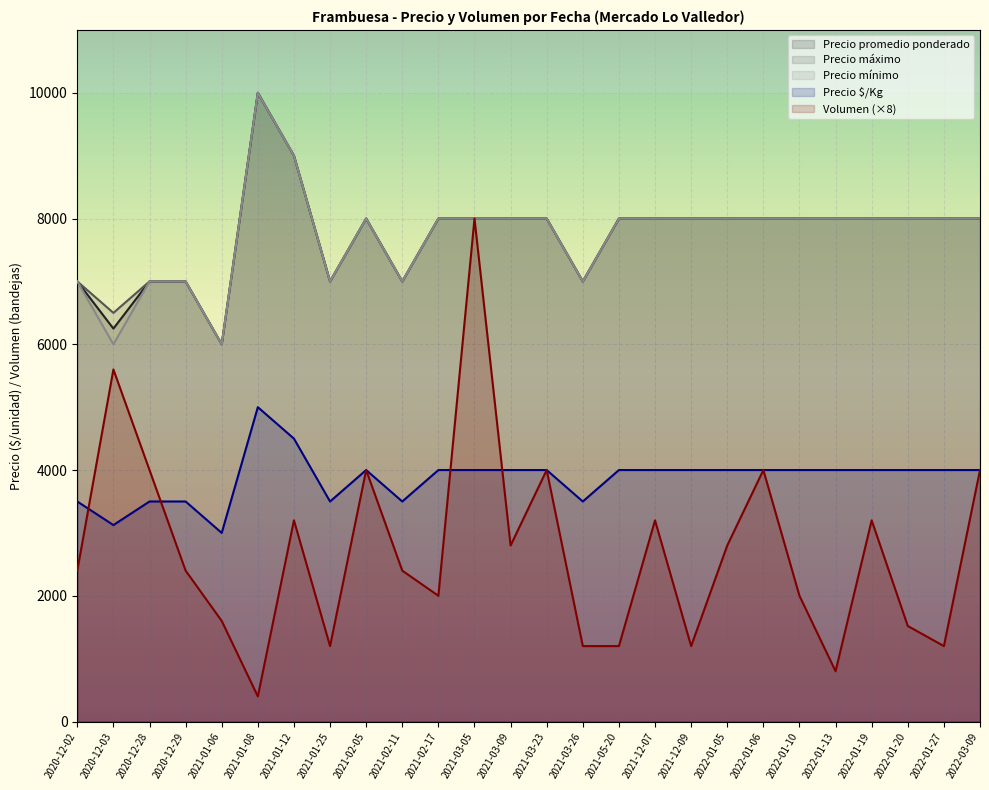

Which series has the largest range (max minus min)?

Volumen (×8)